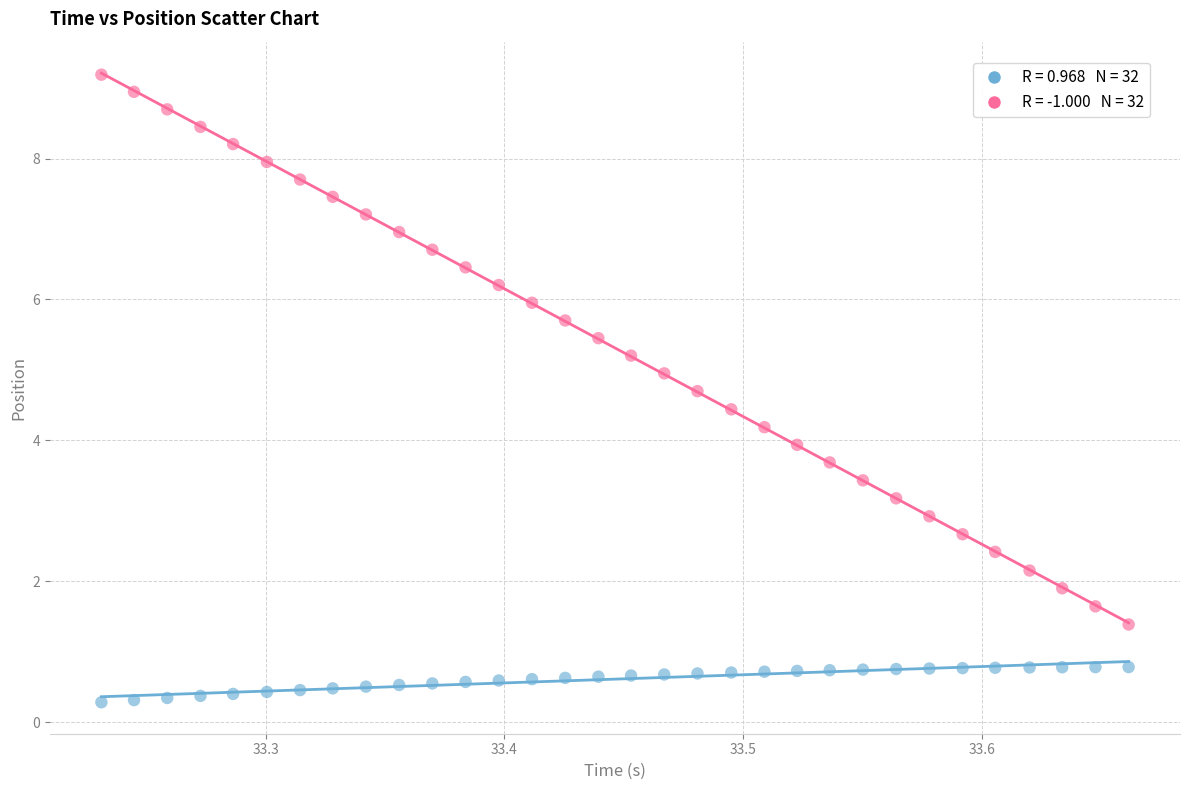

Across all data points, what is the range of X values (max minus min)?

0.4